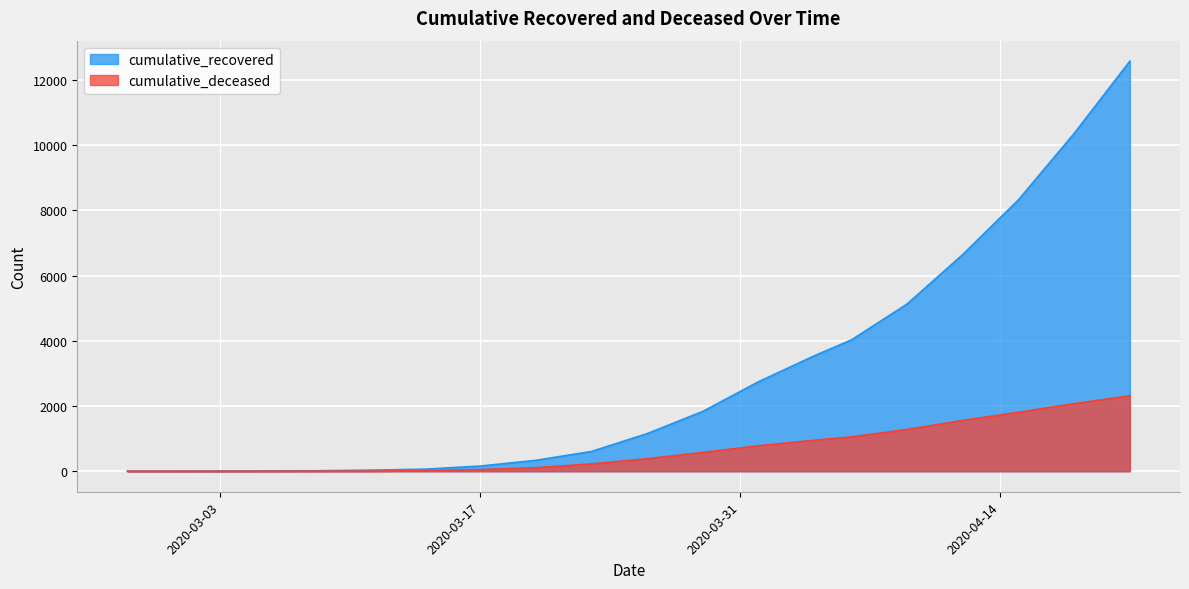

What is the average value of the cumulative_recovered series?

2879